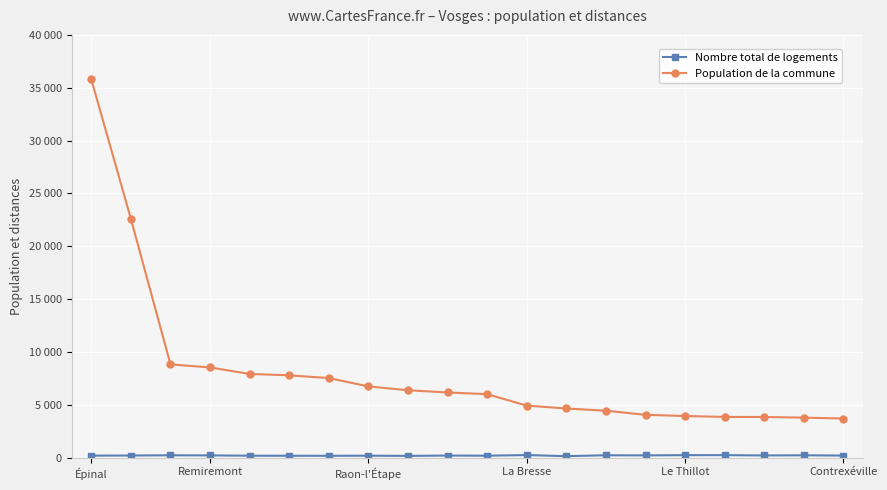

How many lines are shown in the chart?

2